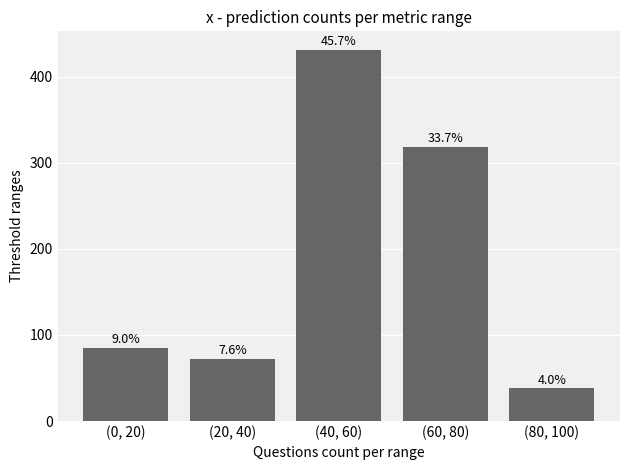

Reading right to left, extract all data points from this chart.

(80, 100)=38	(60, 80)=318	(40, 60)=431	(20, 40)=72	(0, 20)=85